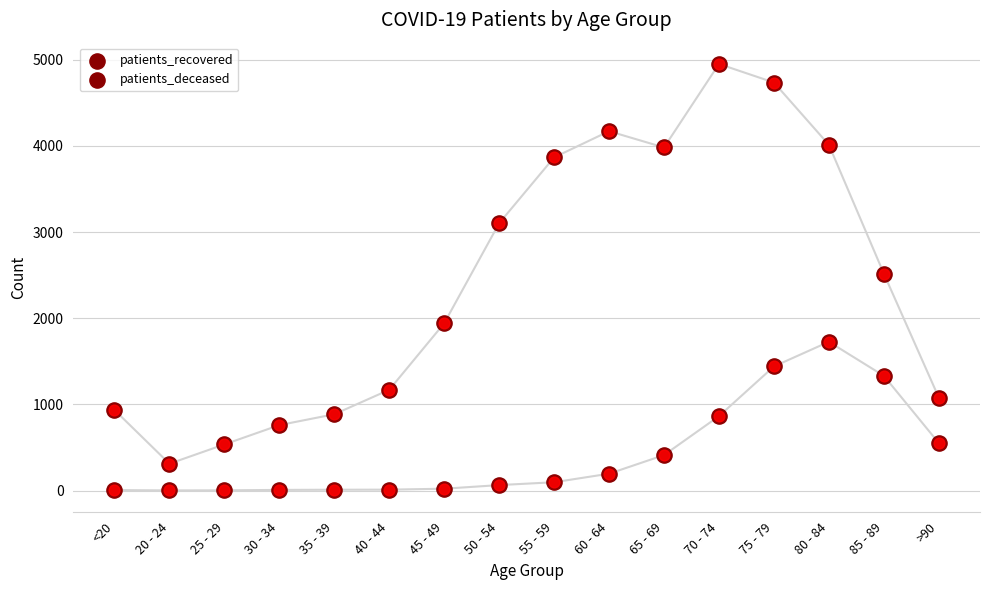

At how many categories does at least one series exceed 252?

16